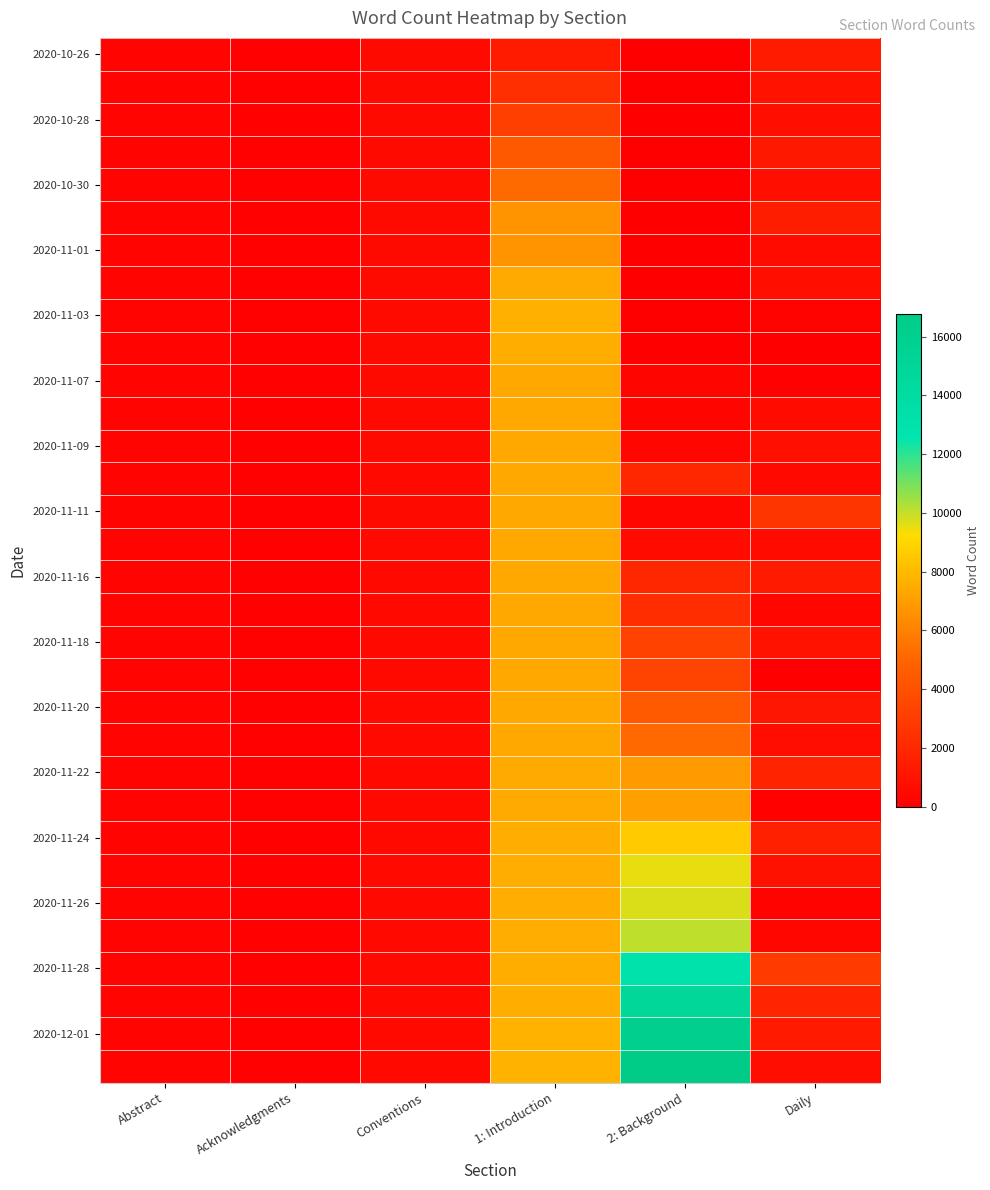

Count the number of data series in this chart.

32